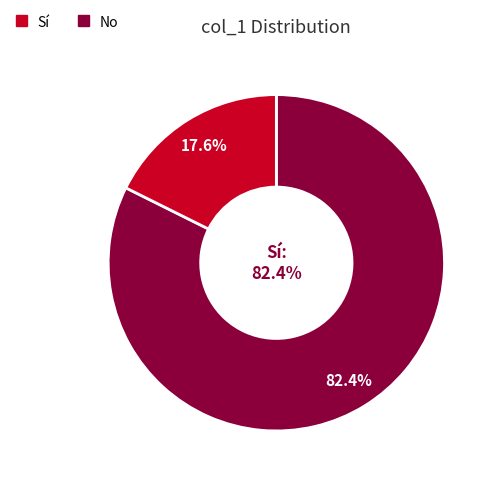

To the nearest percent, what portion does 0 represent?

18%